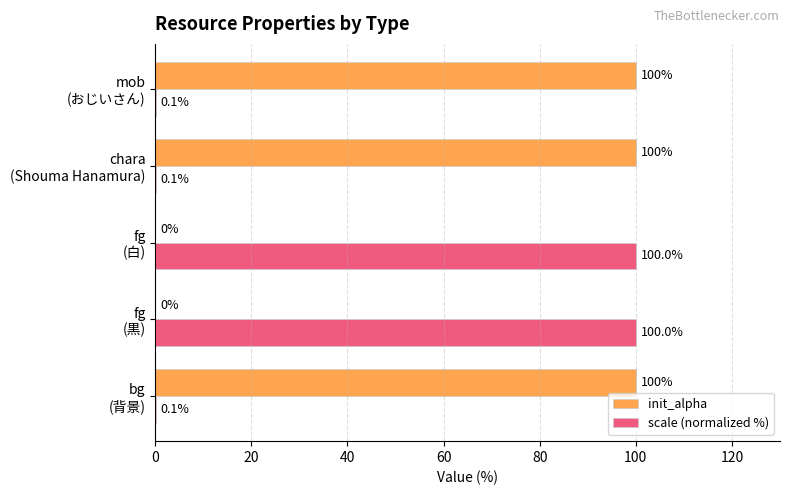

Which series has the largest total across all categories?

init_alpha